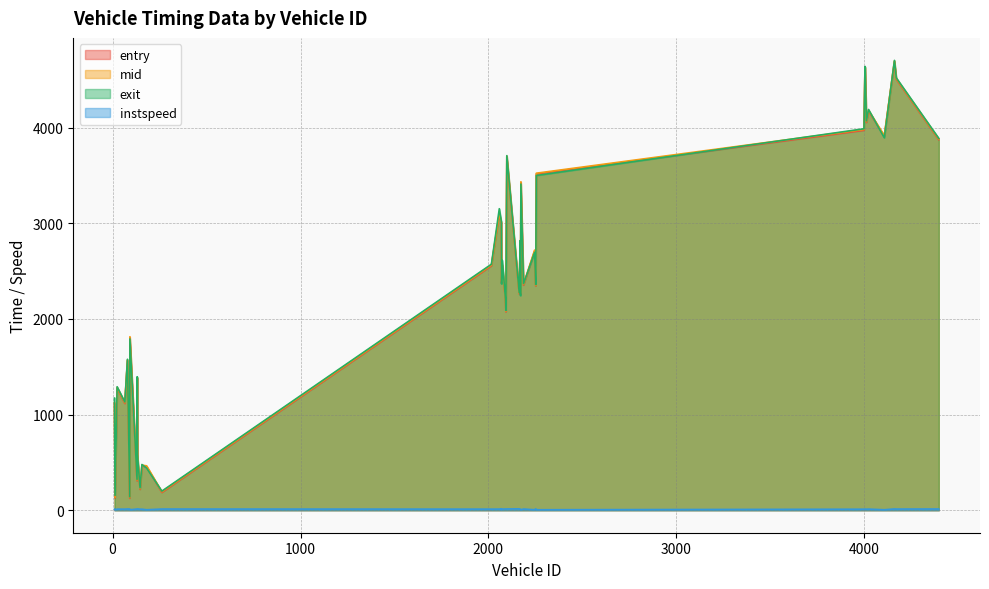

What is the maximum value for entry?

4690.7